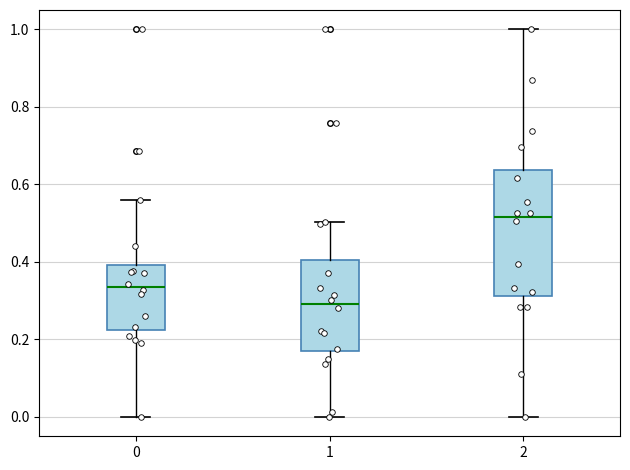

Which box's median line is the lowest?

1